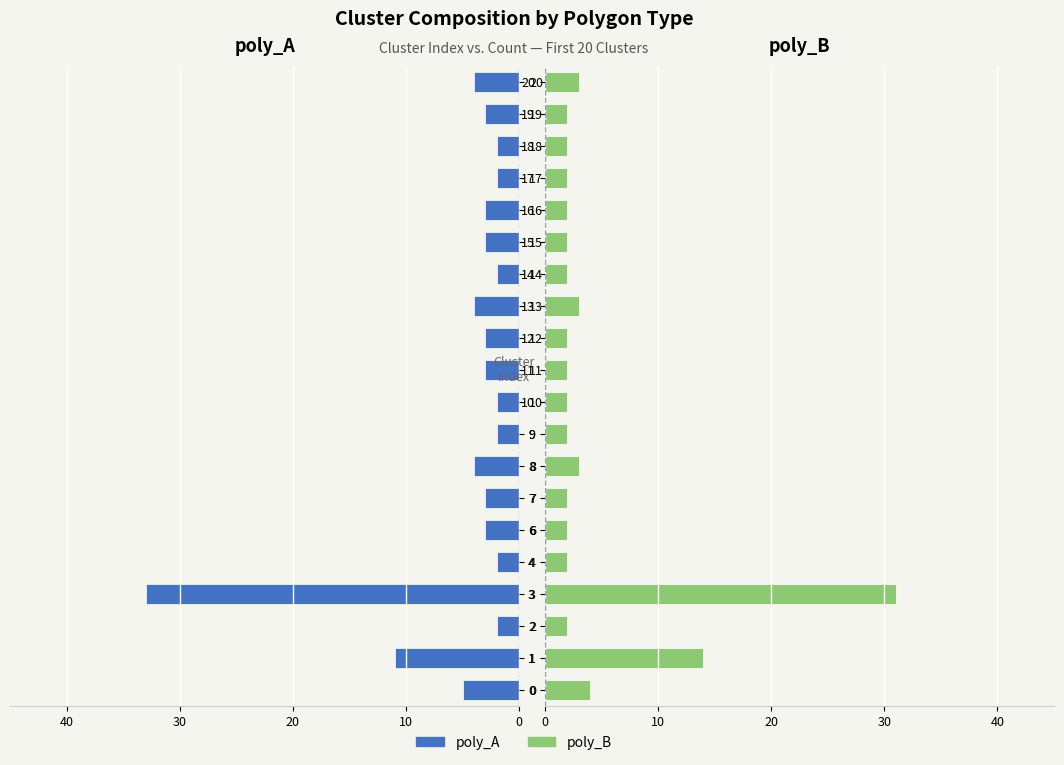

How many distinct data groups are displayed?

2